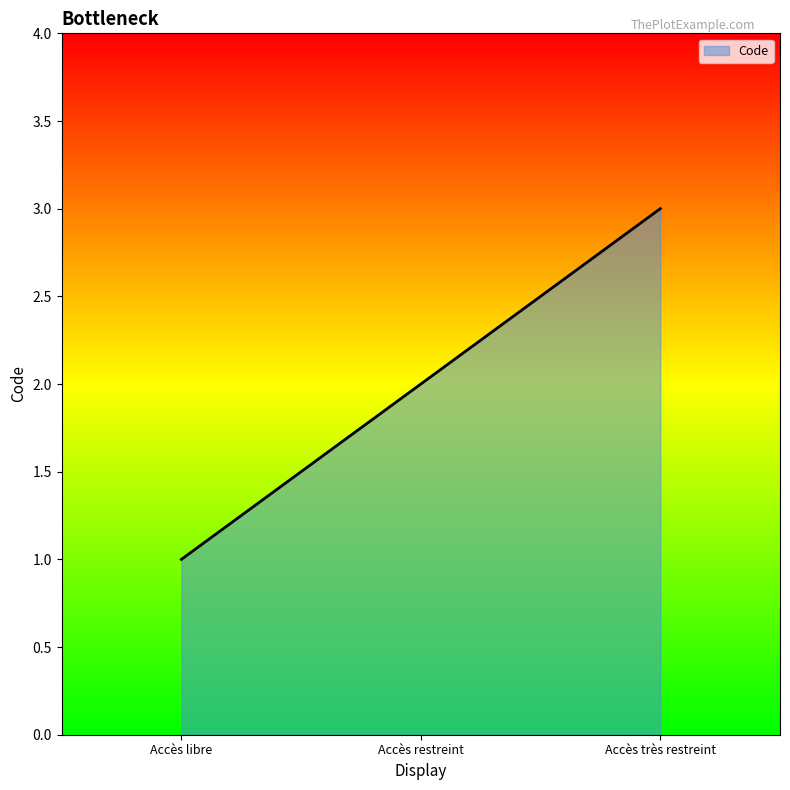

What is the difference between the maximum and minimum values?

2